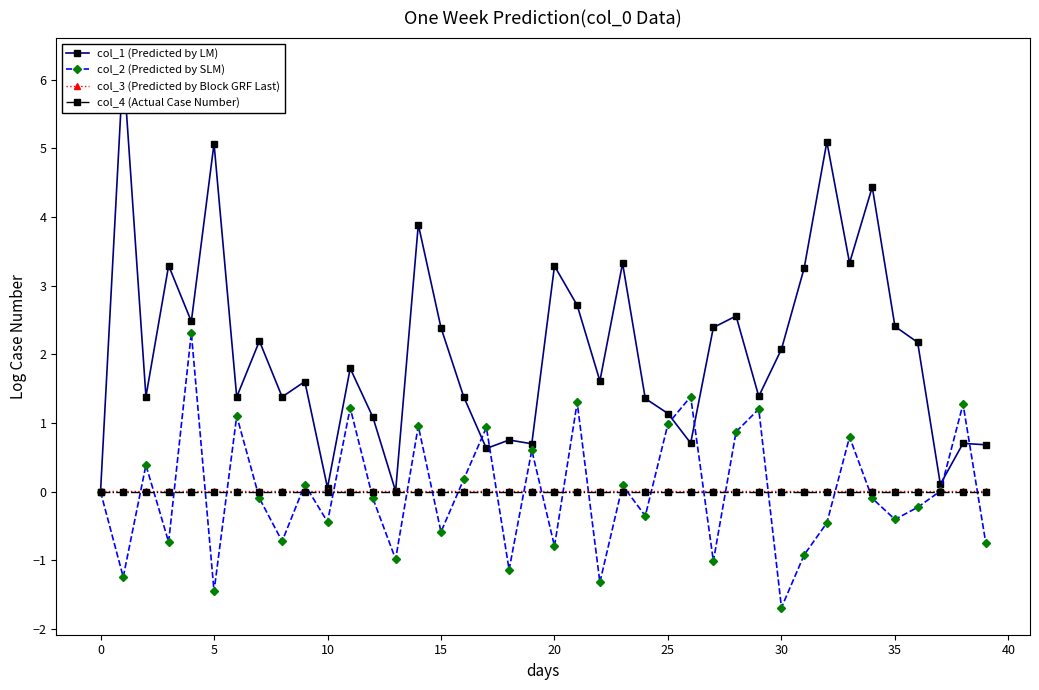

In col_2 (Predicted by SLM), how many points are lower than both neighbors (excluding endpoints)?

14